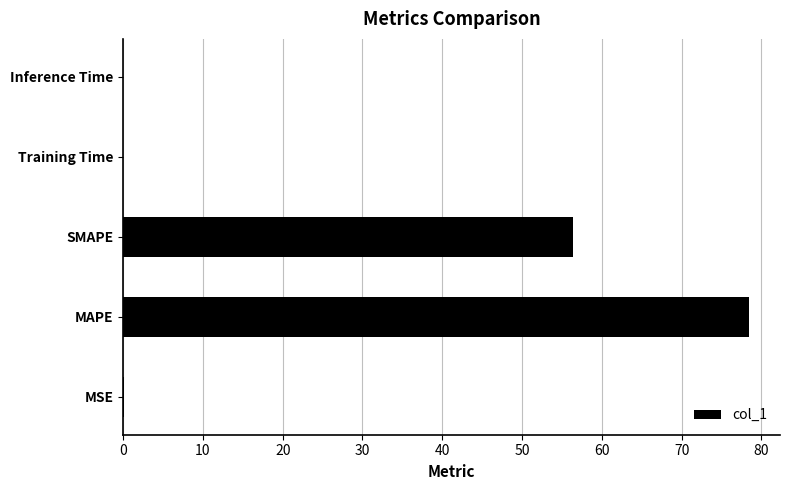

What is the greatest value displayed?

78.4